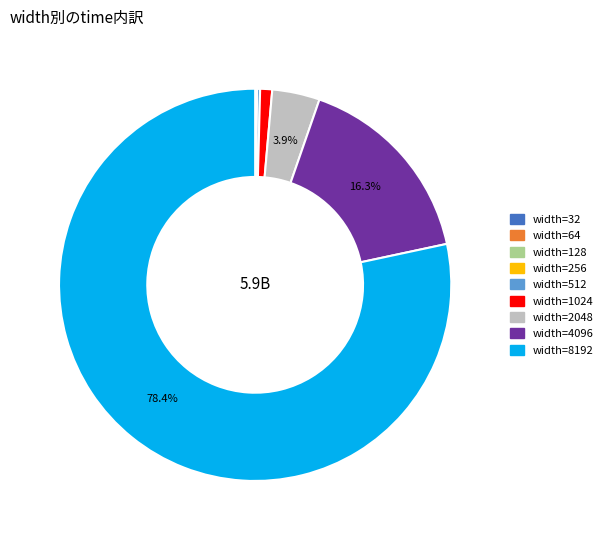

What percentage is NOT represented by width=8192?

21.6%